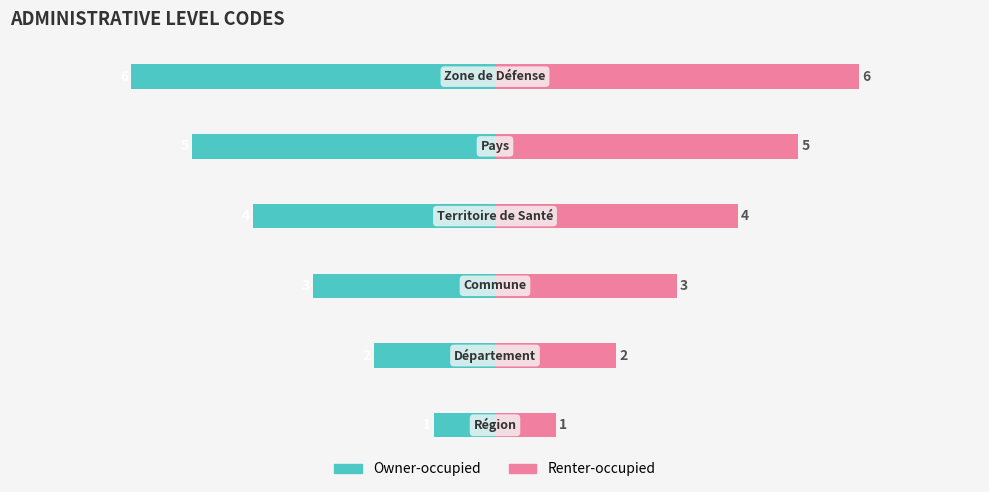

List the series in order of their peak value, lowest first.

Owner-occupied, Renter-occupied